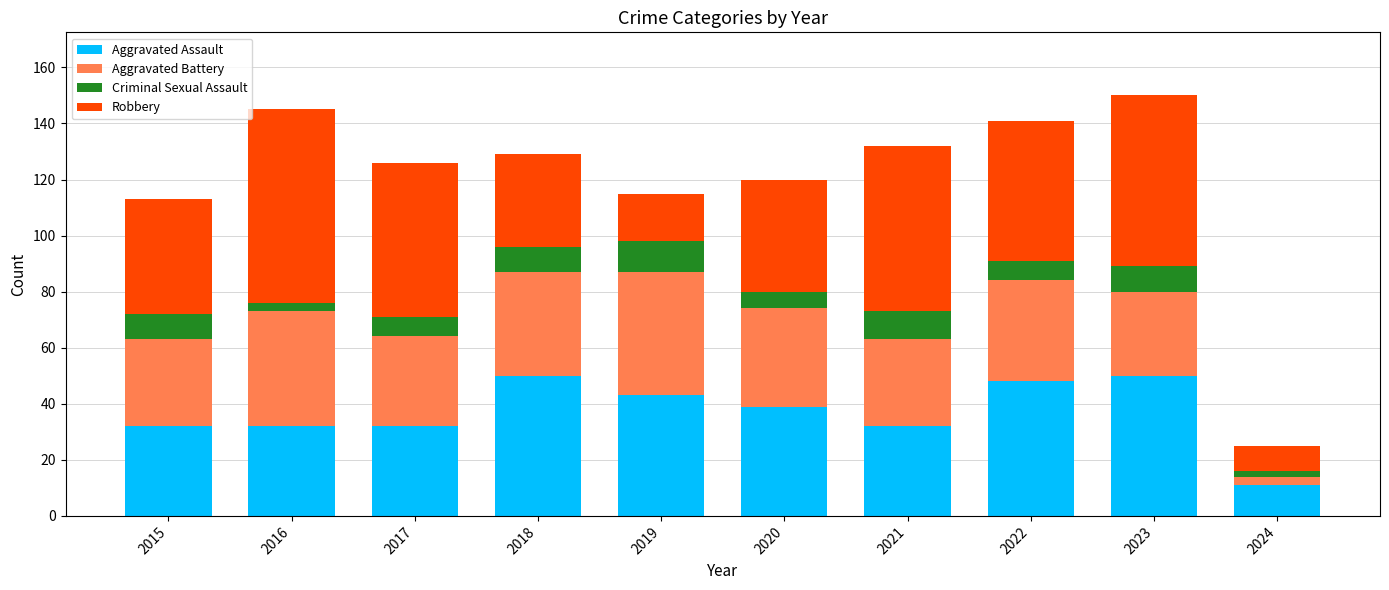

What is the lowest value of the Aggravated Assault series?

11